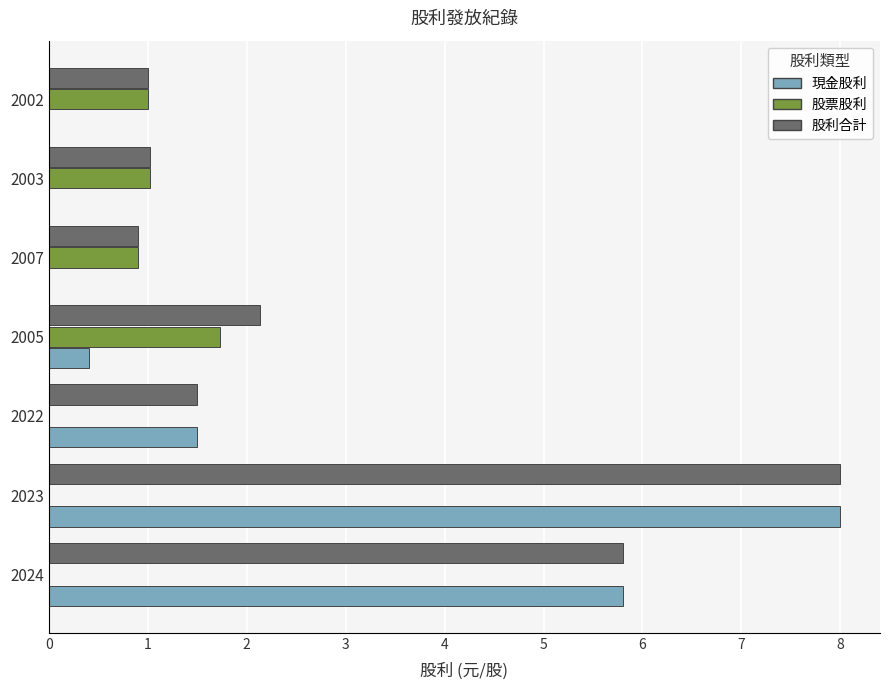

True or false: 股票股利 has a value of 0.0 at 2024.

True